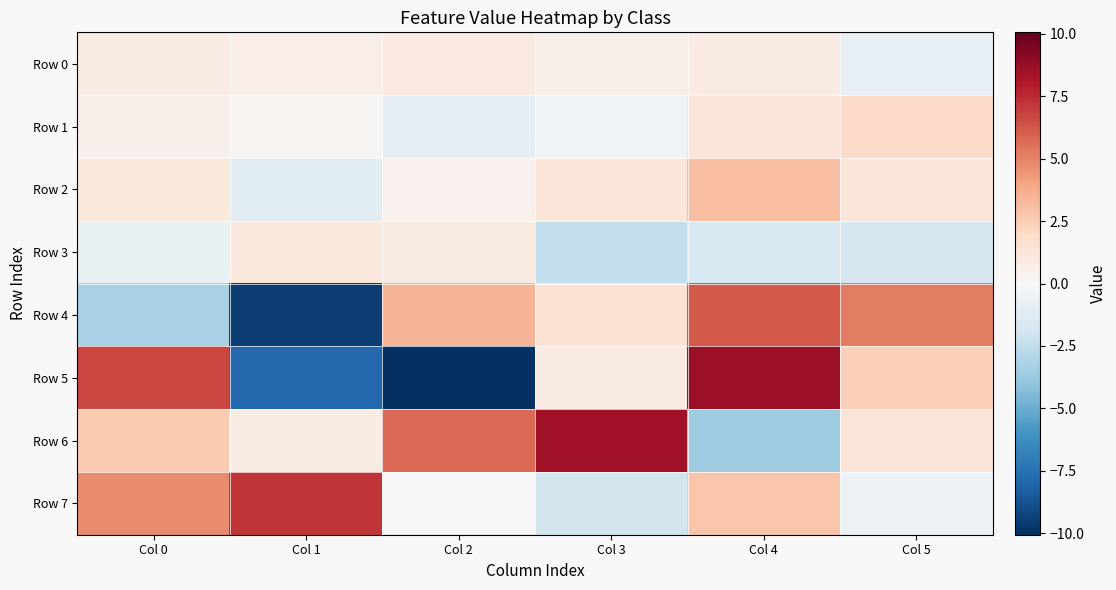

Reading left to right, what are all the values shown in this chart?

Row 0: Col 0=0.8	Col 1=0.7	Col 2=1.0	Col 3=0.6	Col 4=0.8	Col 5=-0.8
Row 1: Col 0=0.5	Col 1=0.3	Col 2=-0.9	Col 3=-0.4	Col 4=1.3	Col 5=1.9
Row 2: Col 0=1.0	Col 1=-1.1	Col 2=0.5	Col 3=1.2	Col 4=3.0	Col 5=1.3
Row 3: Col 0=-0.7	Col 1=1.0	Col 2=0.9	Col 3=-2.5	Col 4=-1.5	Col 5=-1.7
Row 4: Col 0=-3.3	Col 1=-9.5	Col 2=3.5	Col 3=1.4	Col 4=6.2	Col 5=5.1
Row 5: Col 0=6.7	Col 1=-7.9	Col 2=-10.1	Col 3=0.8	Col 4=8.6	Col 5=2.4
Row 6: Col 0=2.6	Col 1=0.7	Col 2=5.7	Col 3=8.4	Col 4=-3.6	Col 5=1.3
Row 7: Col 0=4.7	Col 1=7.2	Col 2=-0.1	Col 3=-1.9	Col 4=2.8	Col 5=-0.6